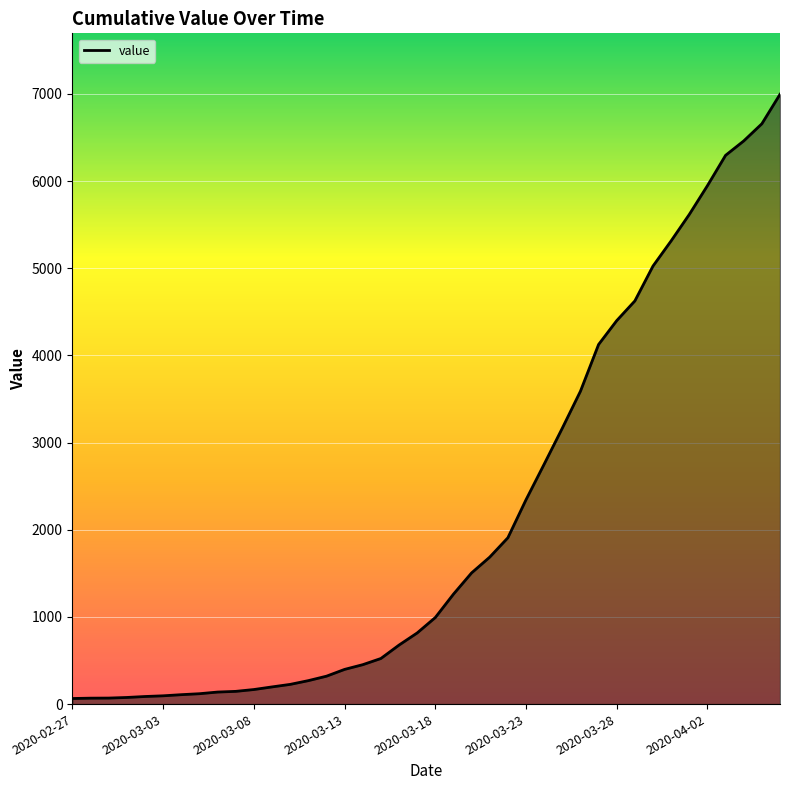

What is the maximum value shown in the chart?

6995